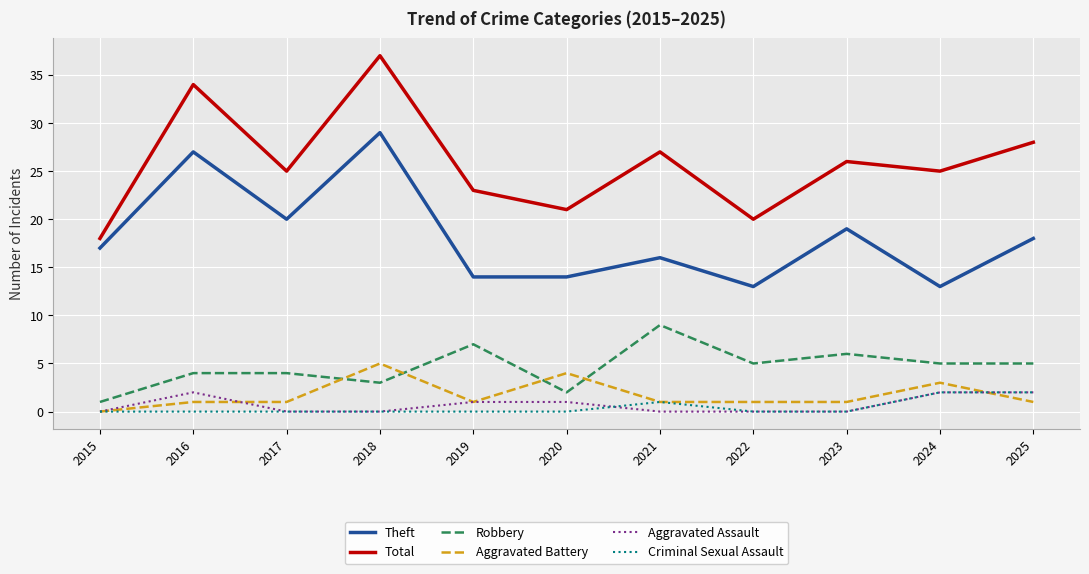

What is the approximate value of Theft at 2022, to the nearest 10?

10